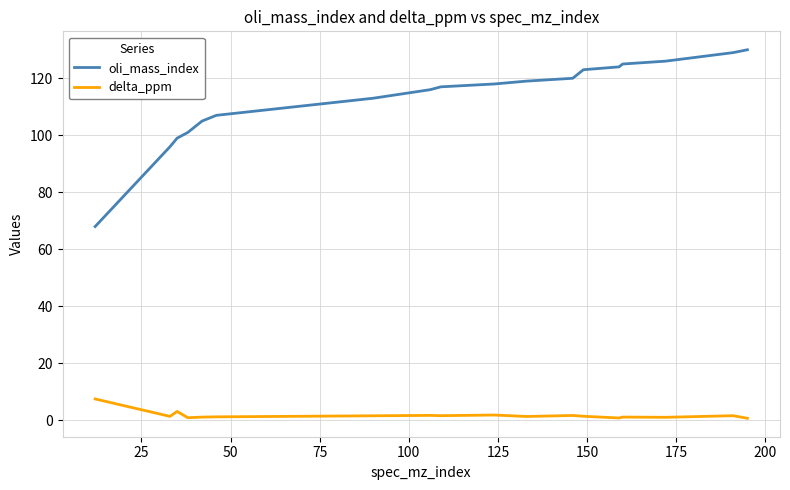

Which series has the widest spread of values?

oli_mass_index